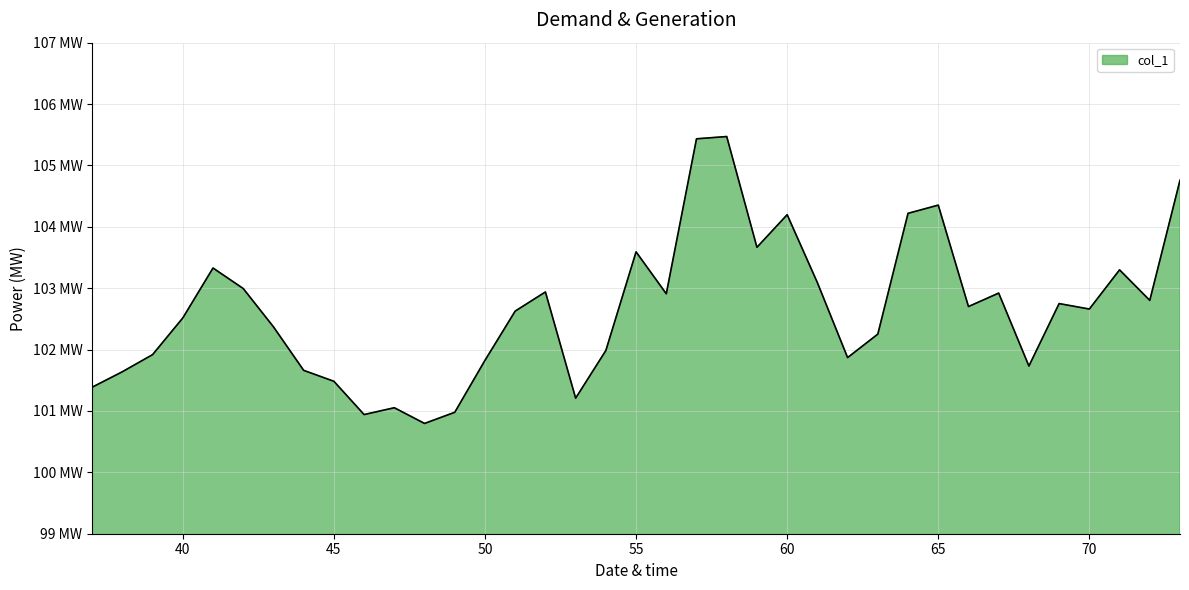

Is this an area chart (filled region under the line)?

Yes